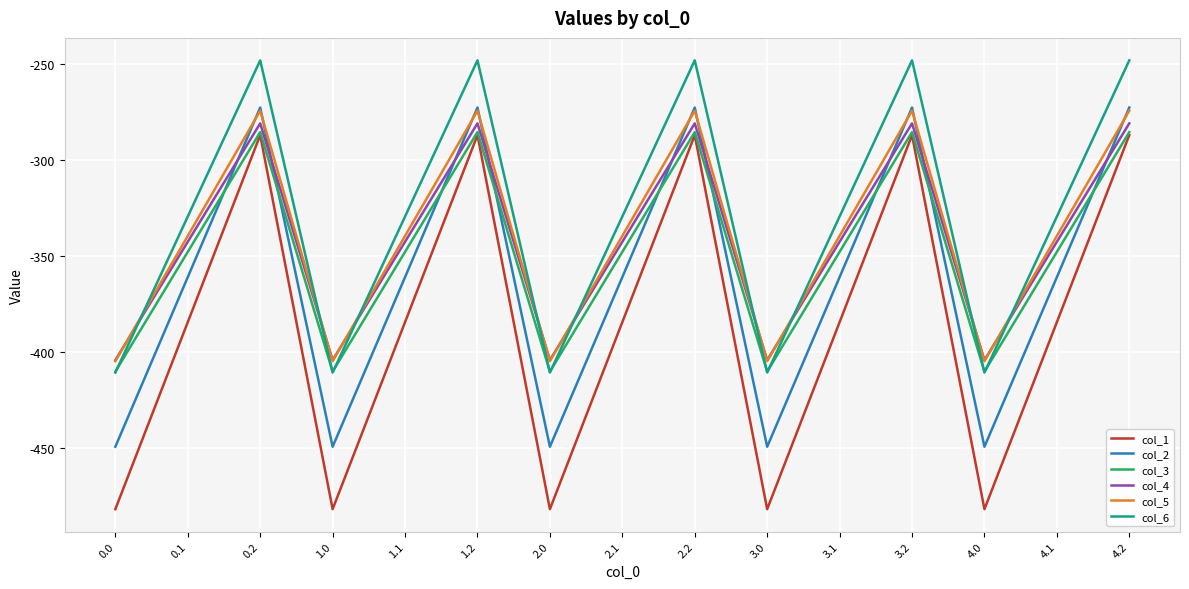

What is the minimum value shown in the chart?

-482.0